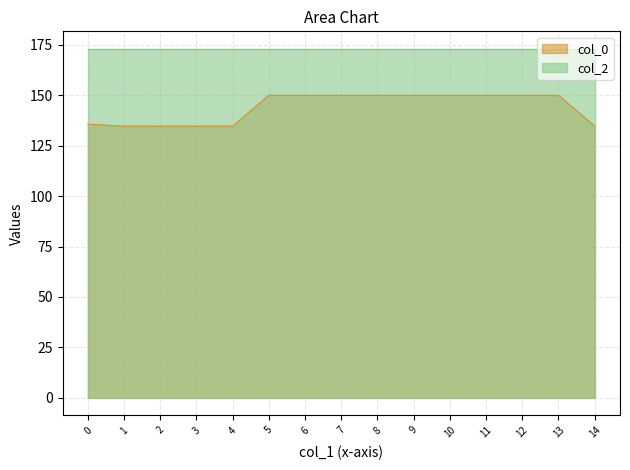

Is it true that col_0 equals 266.8 at 13?

False